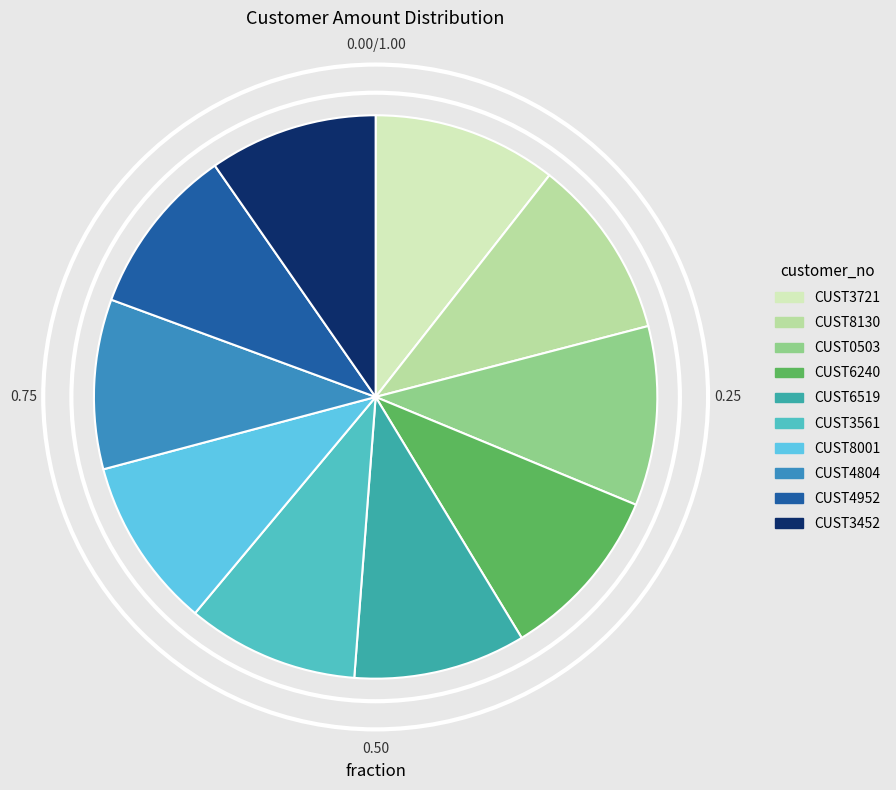

How many segments does this pie chart have?

10